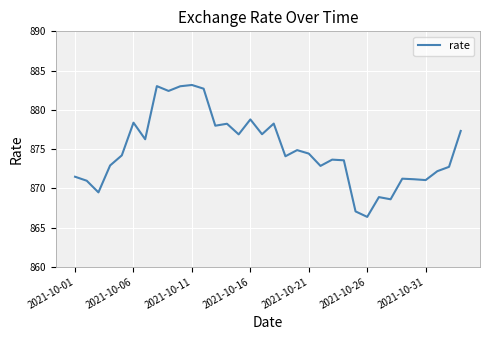

What is the maximum value shown in the chart?

883.2